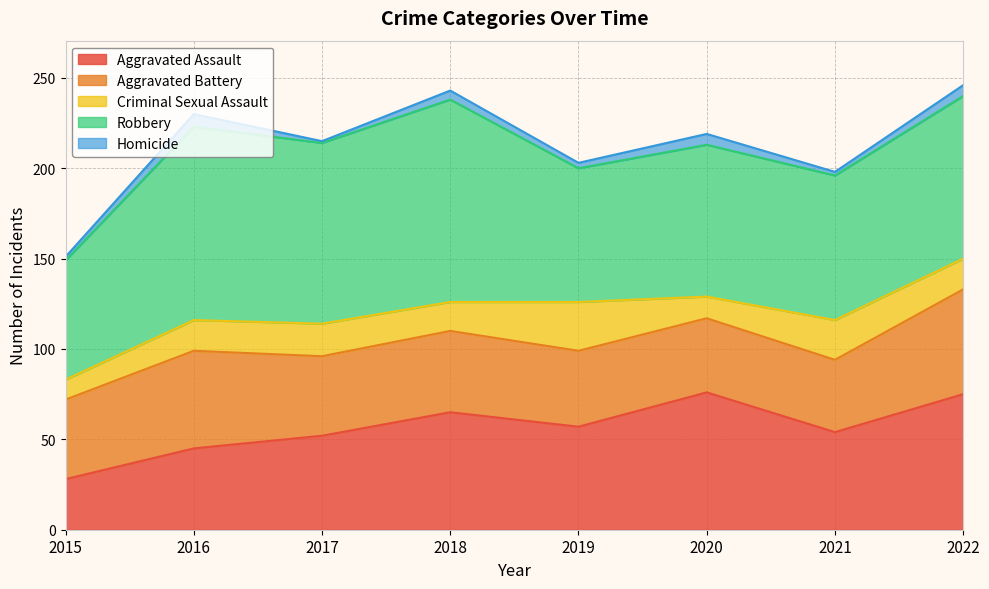

Does the chart have visible grid lines?

Yes